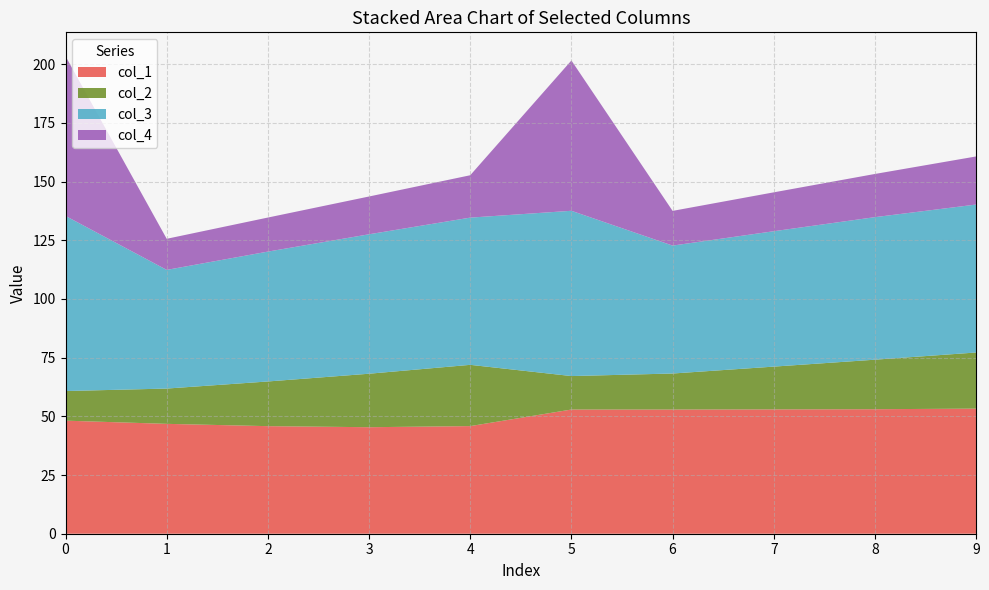

What is the total value across all series at 3?

143.6